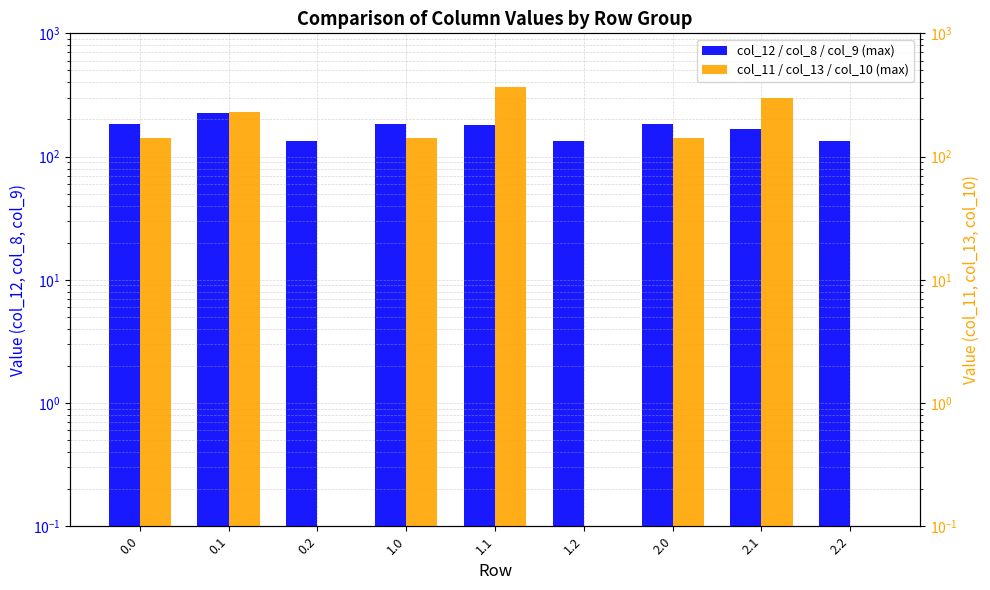

At how many categories does at least one series exceed 205?

3